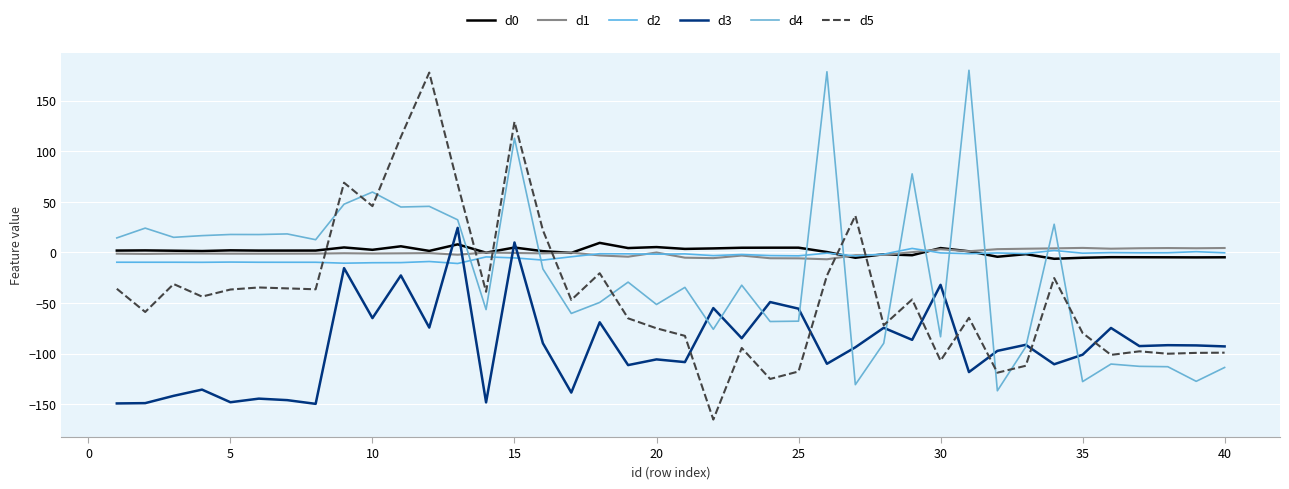

How many lines are shown in the chart?

6